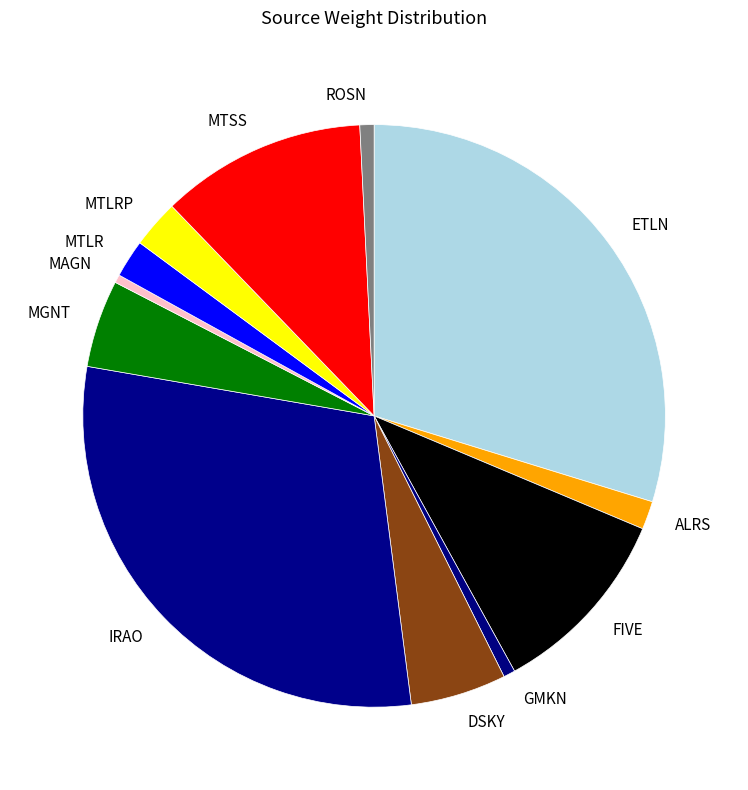

Is there a majority slice in this chart?

No